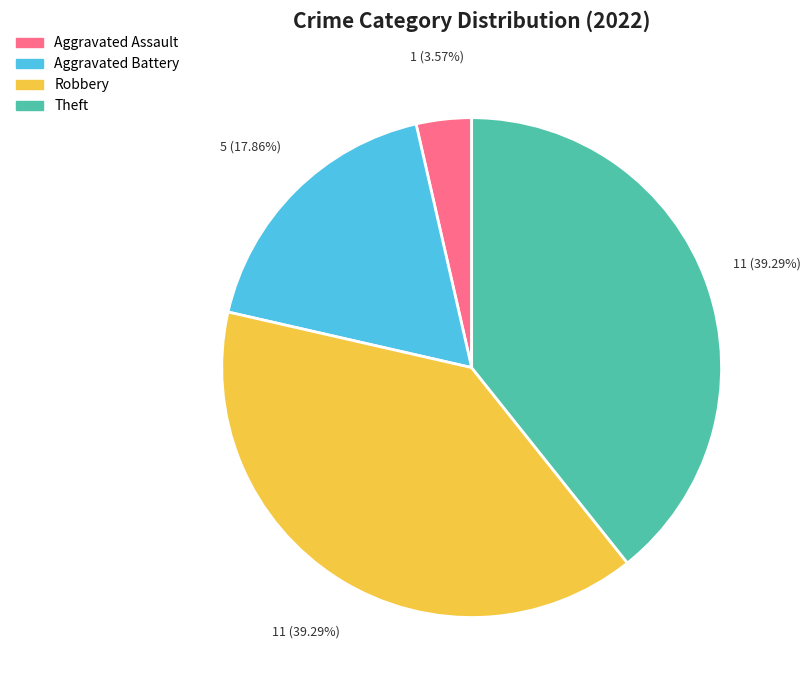

Is there any slice that represents more than half of the pie?

No